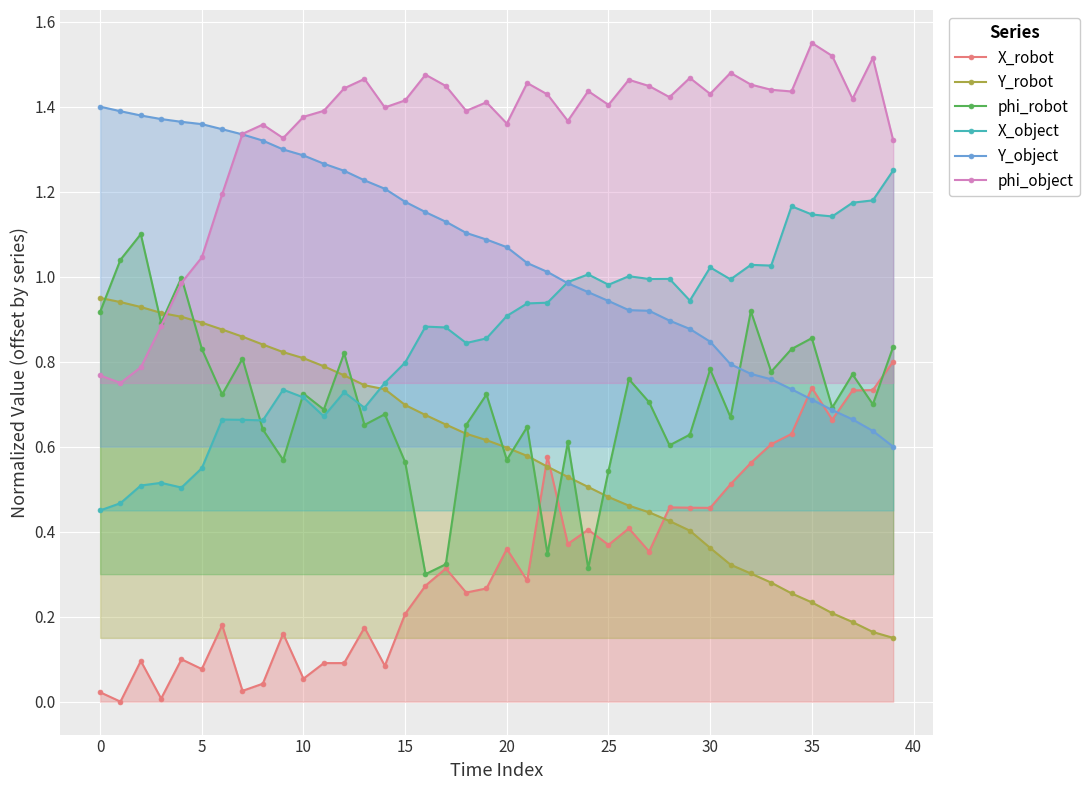

What is the value of the Y_robot point at the 18th from the left?

0.7